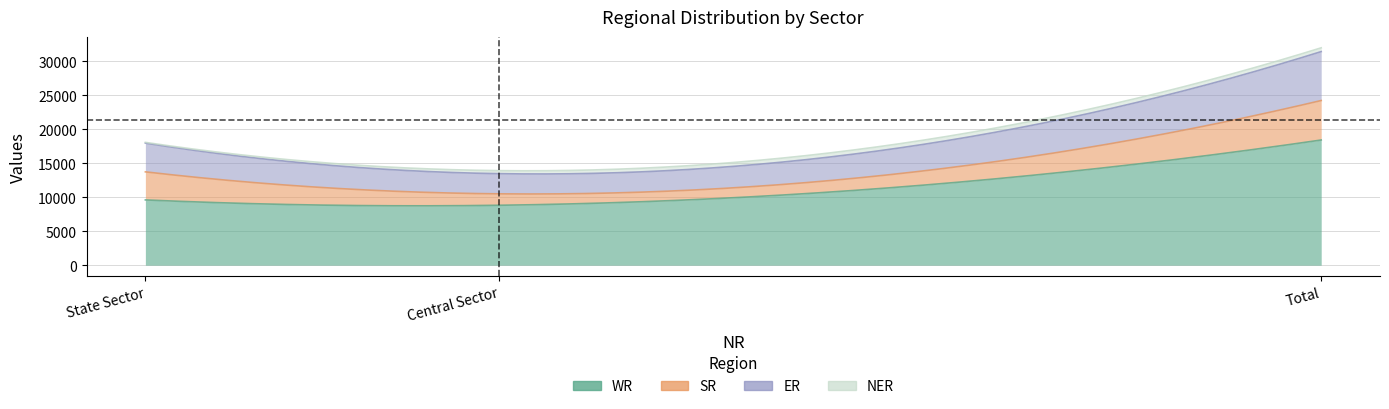

How many values in the NER series exceed 445?

1